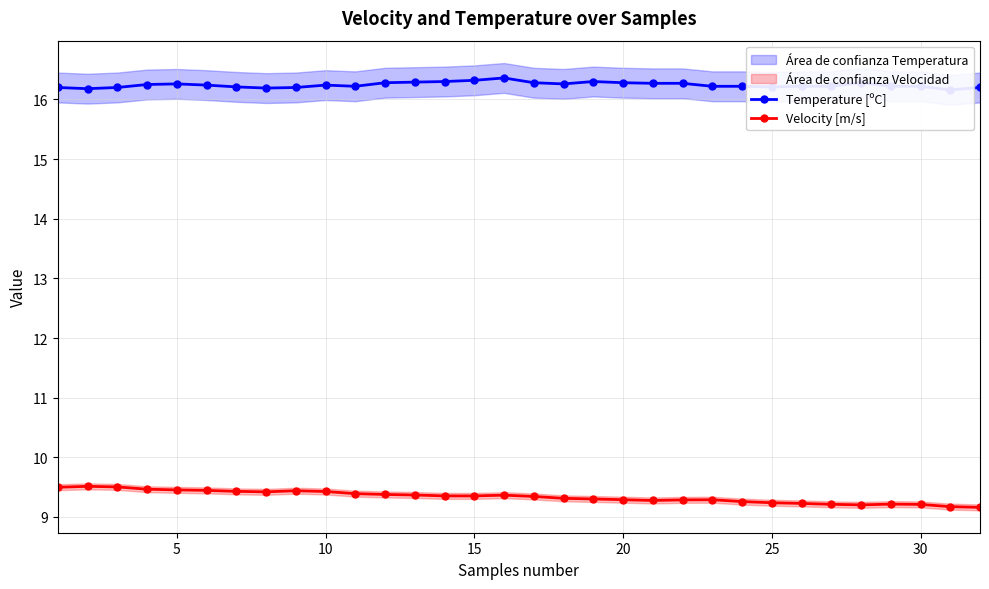

True or false: Temperature [ºC] and Velocity [m/s] intersect in this chart.

False